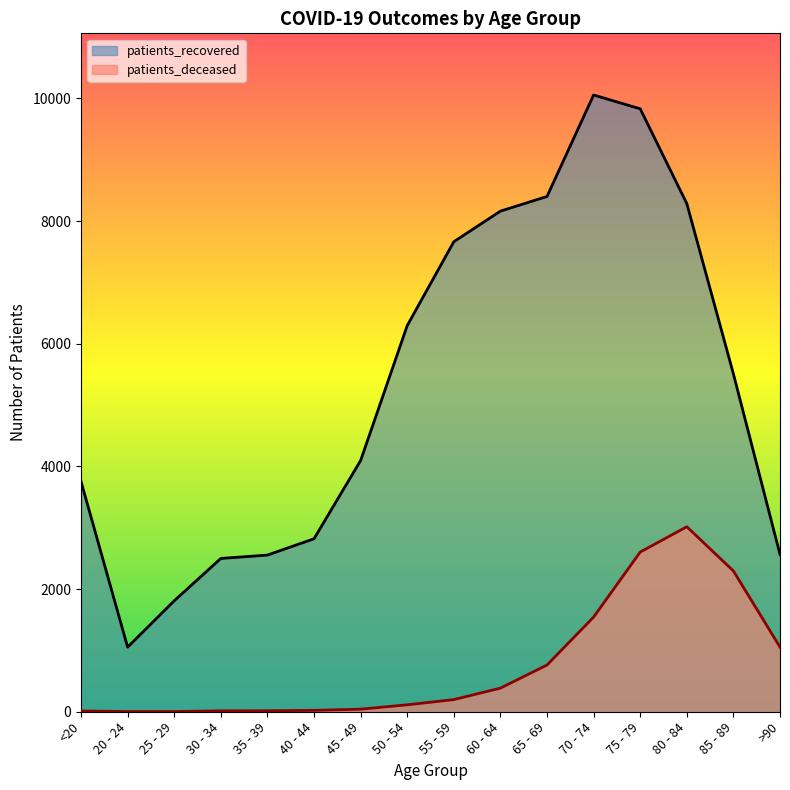

What are all the series names shown in the legend?

patients_recovered, patients_deceased